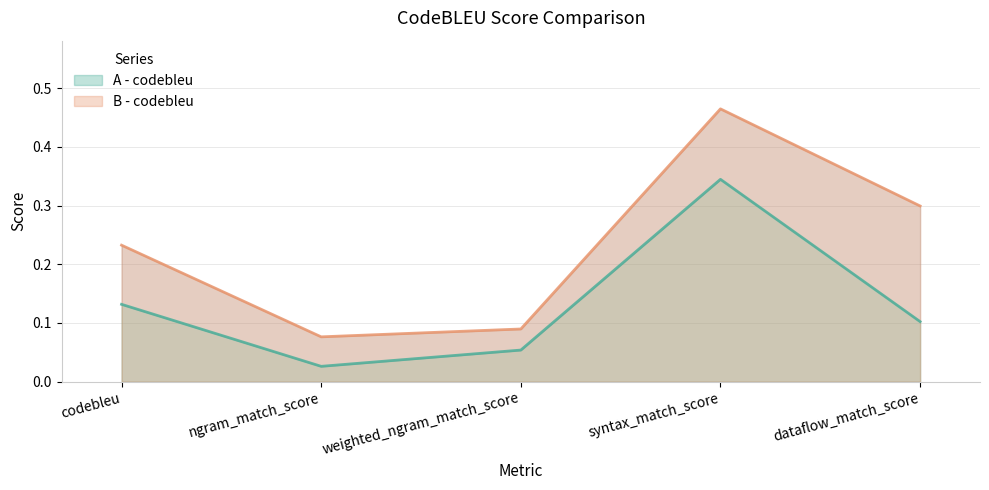

At which category is the sum across all series the highest?

syntax_match_score